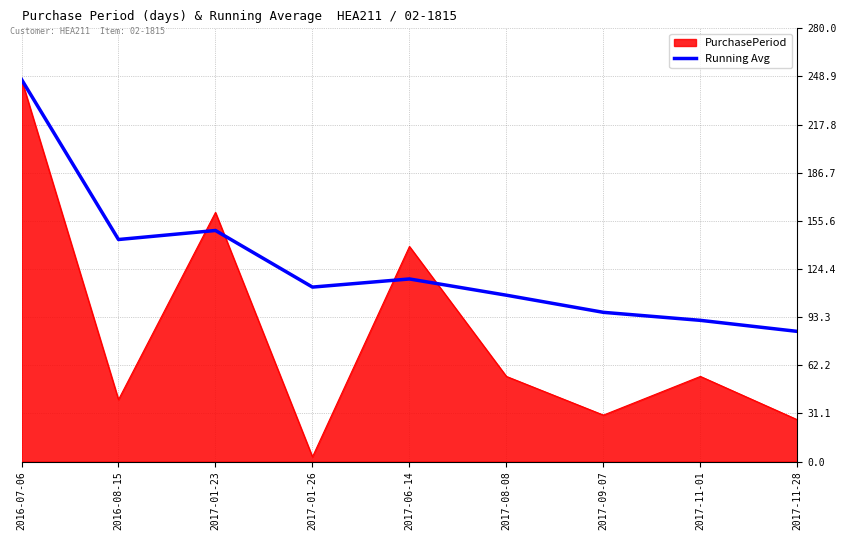

At which label is PurchasePeriod closest to 125?

2017-06-14